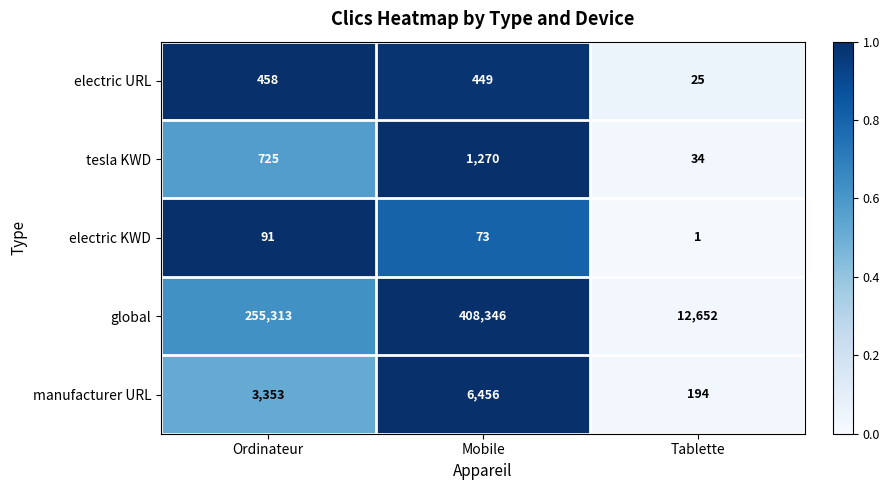

Is it true that global equals 408346 at Mobile?

True